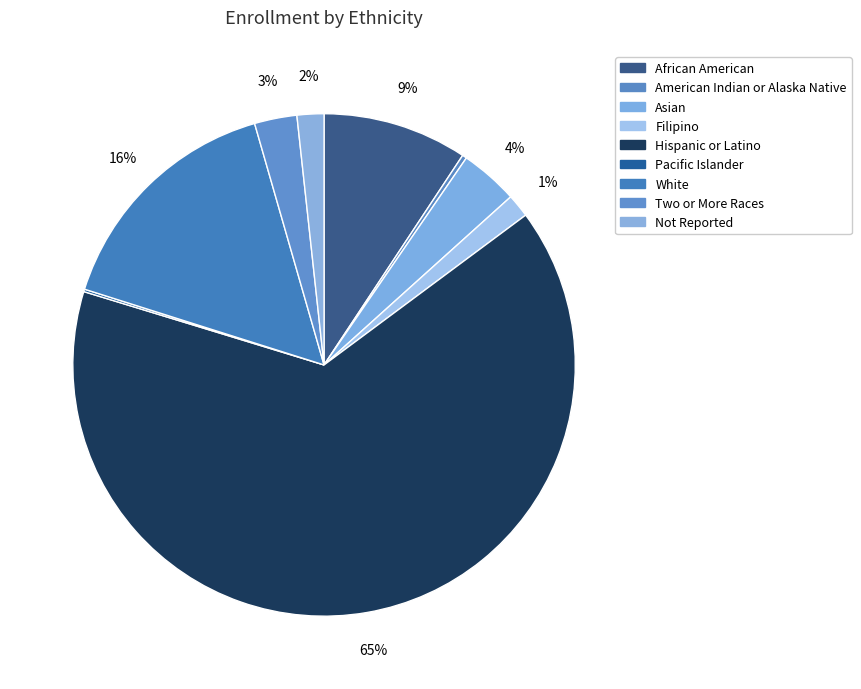

To the nearest percent, what is the difference between the Not Reported and Hispanic or Latino slice percentages?

63%